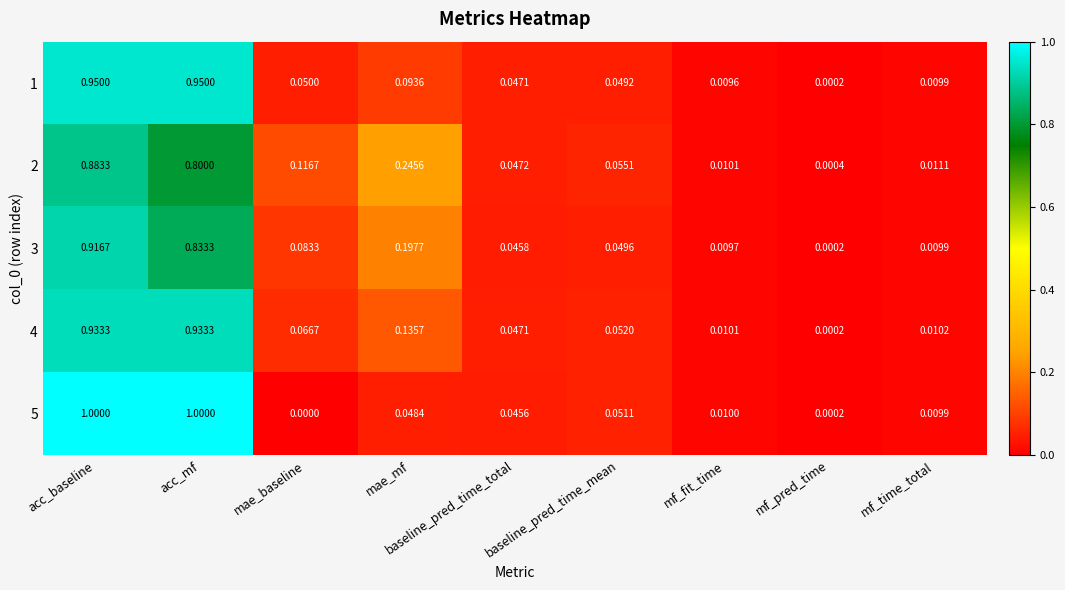

At which label is 4 closest to 0?

mf_pred_time